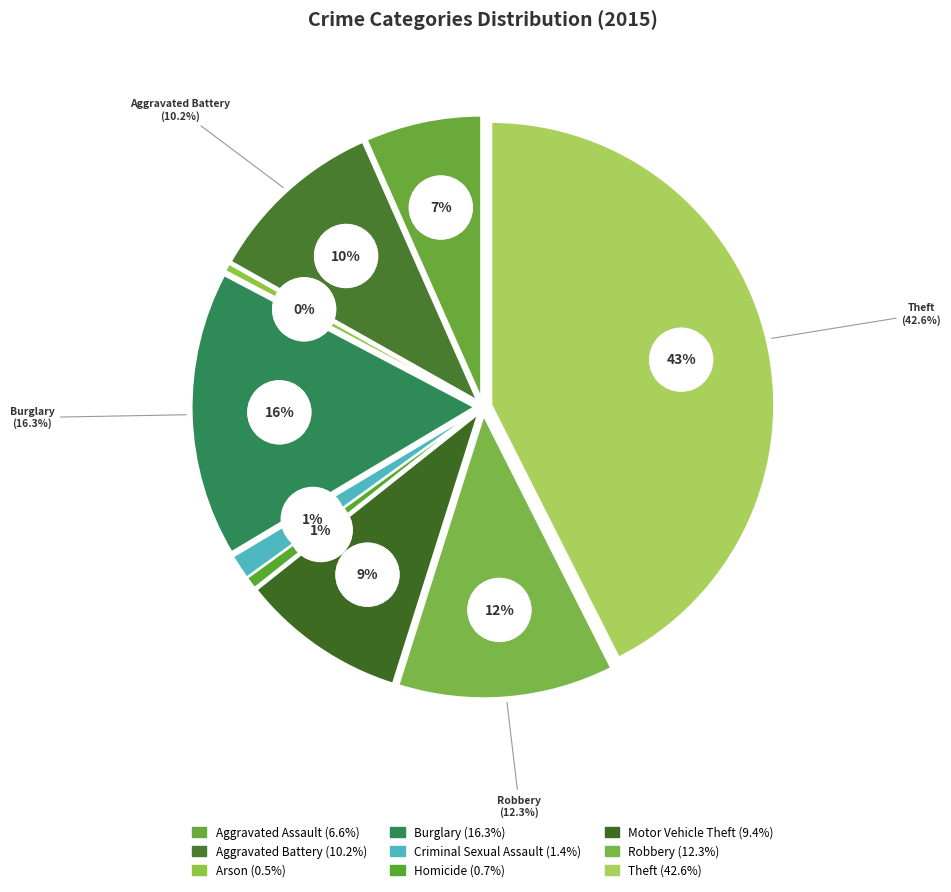

Does any single category account for the majority?

No